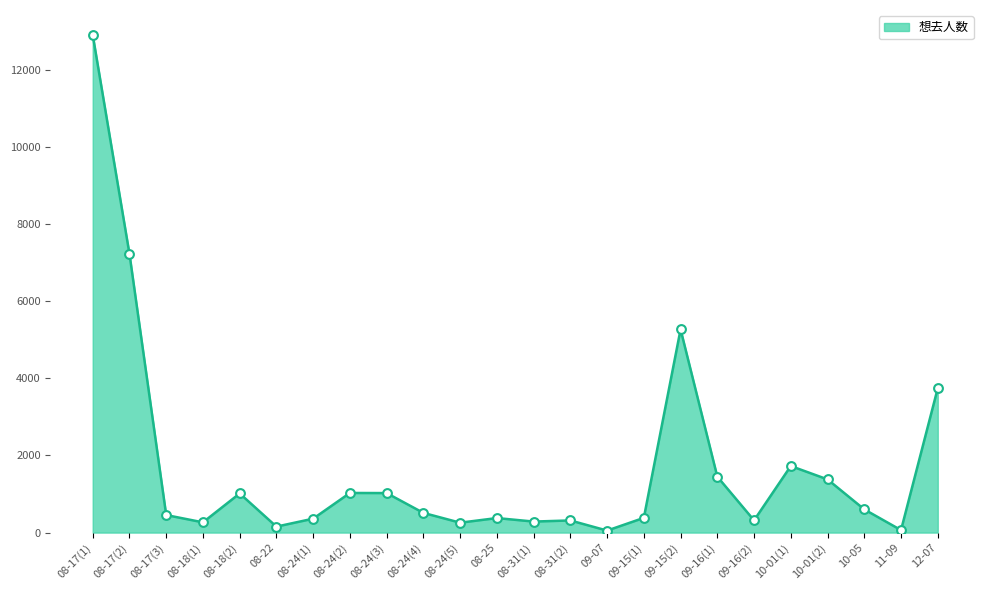

What is the change in value from 08-18(1) to 11-09?

-202